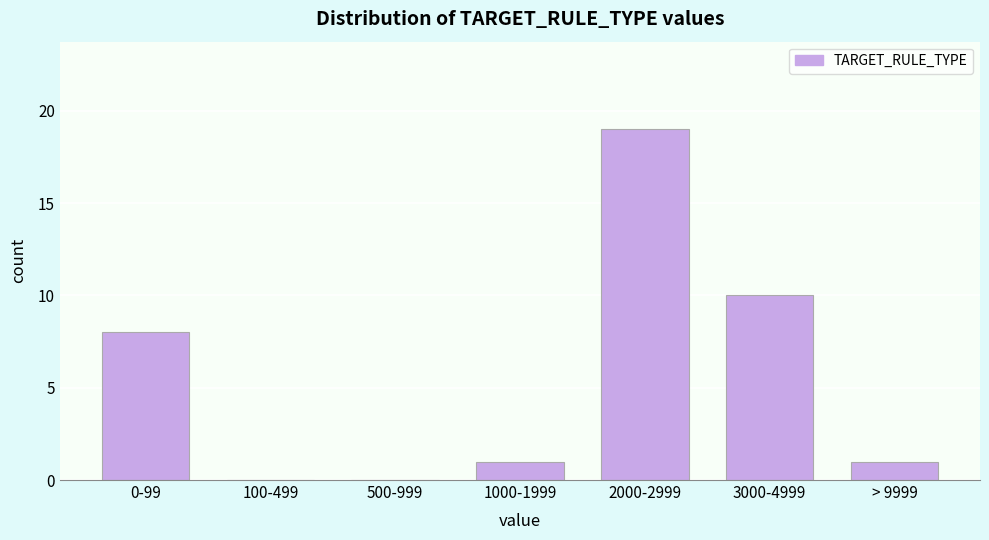

Reading left to right, list all the values displayed in this chart.

0-99=8	100-499=0	500-999=0	1000-1999=1	2000-2999=19	3000-4999=10	> 9999=1